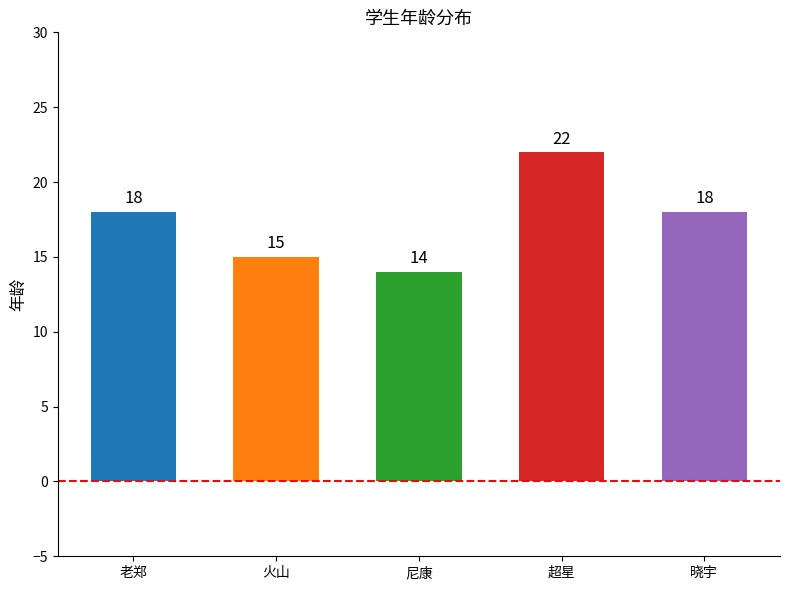

Reading left to right, list all the values displayed in this chart.

18	15	14	22	18